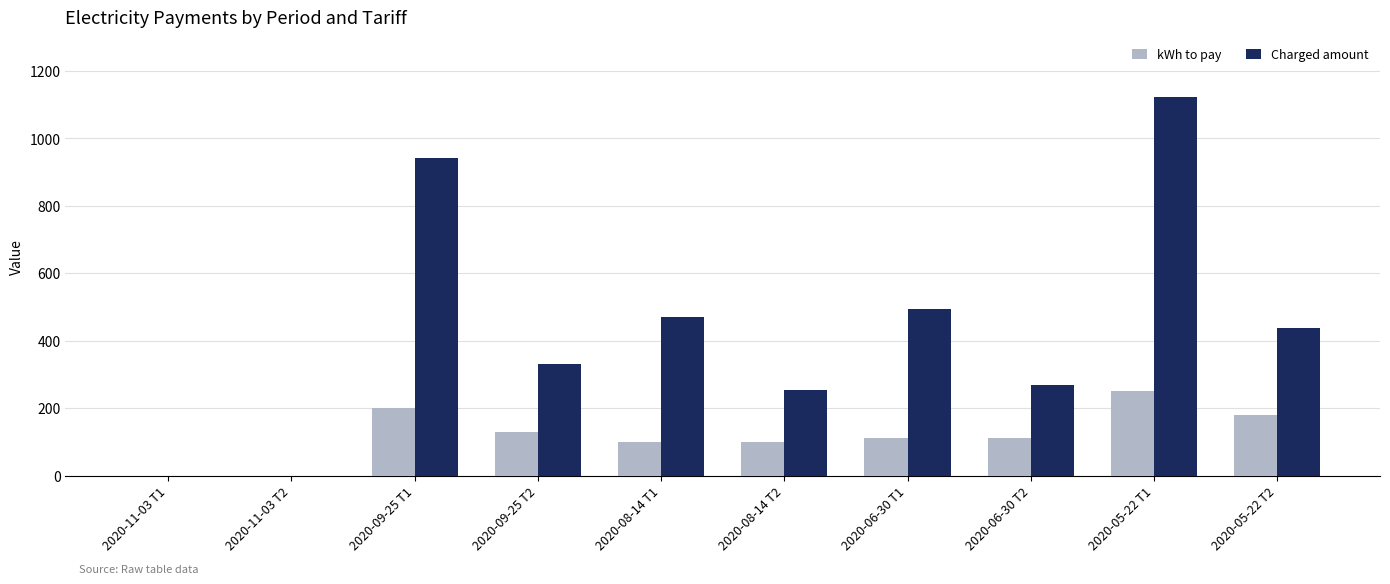

Which category has the highest value in the Charged amount series?

2020-05-22 T1